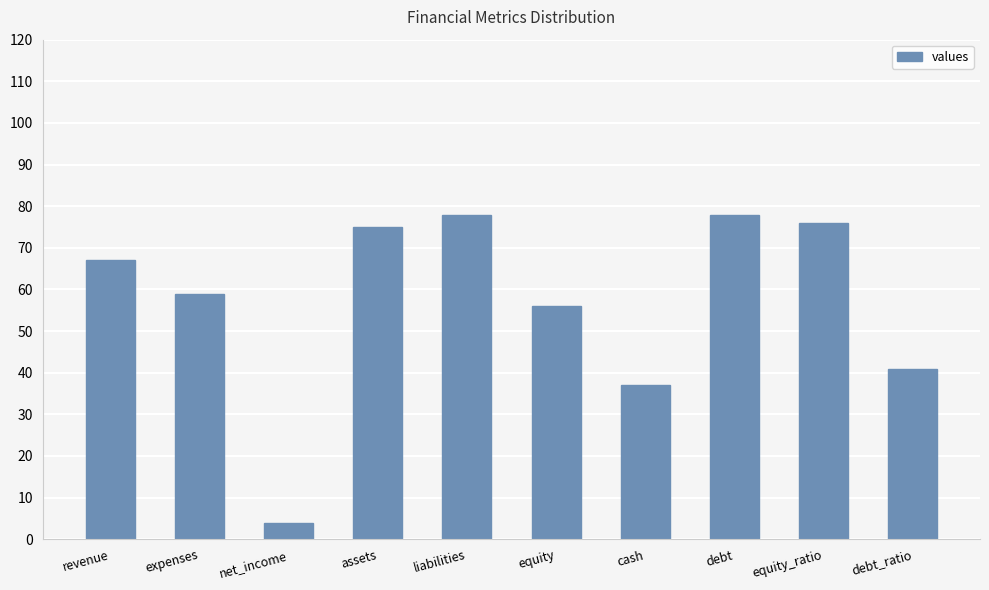

What is the maximum value shown in the chart?

78